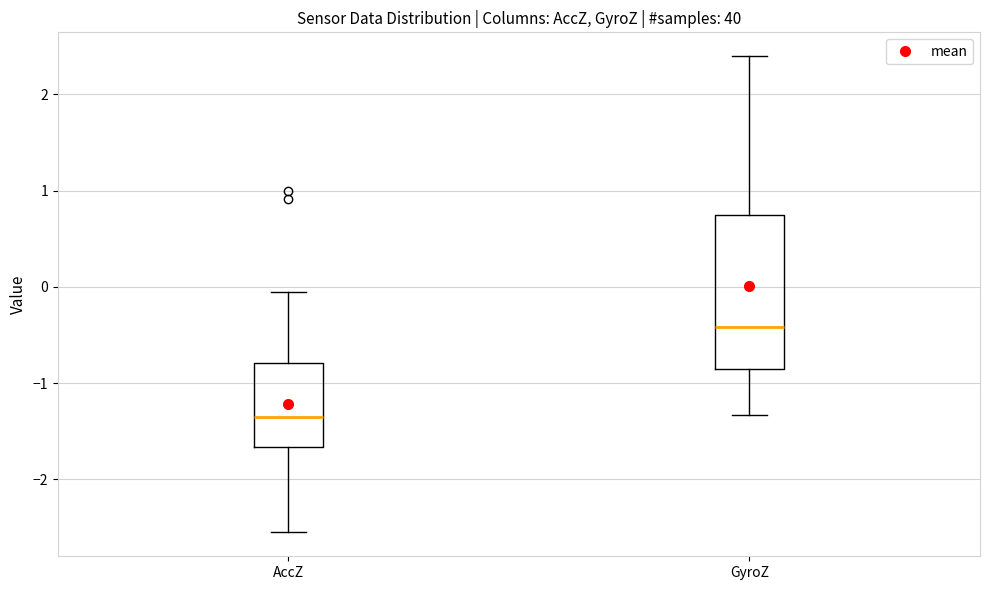

Where does the median line of the box for AccZ sit on the y-axis? The values are not printed on the chart, so give them approximately, as read against the axis.

-1.3